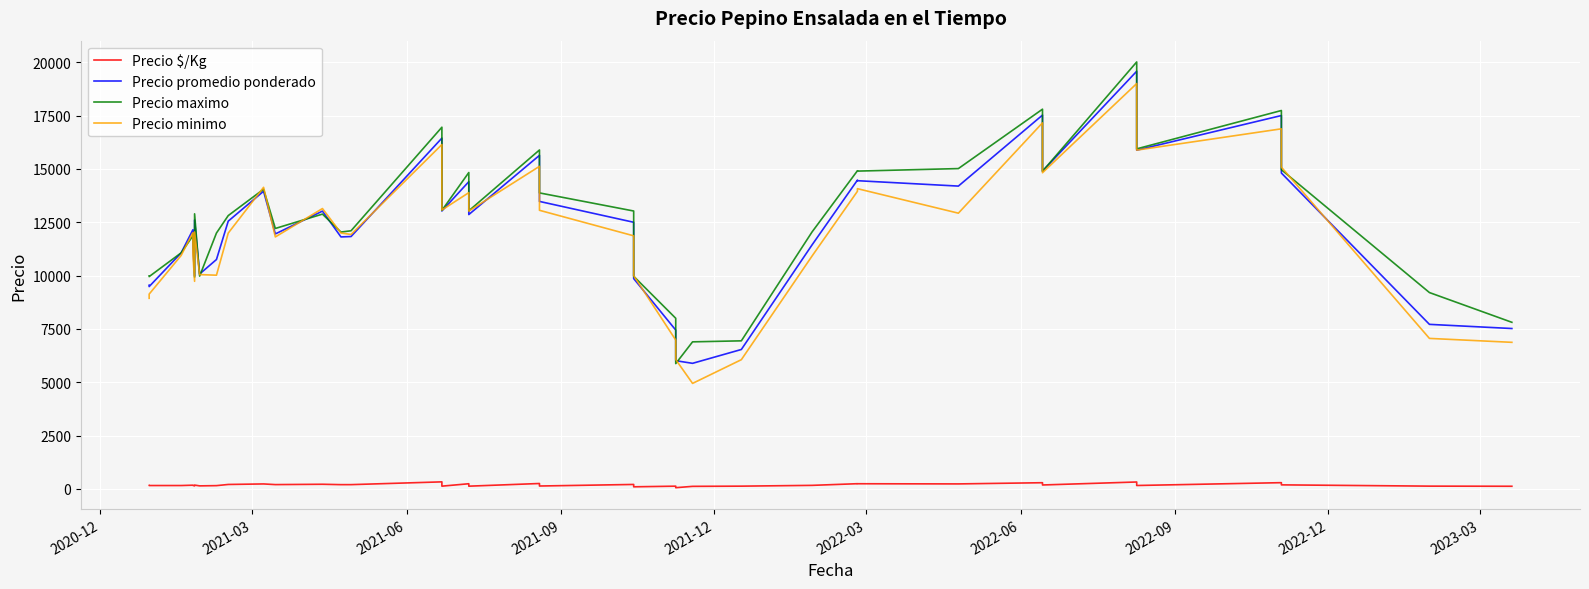

In Precio maximo, how many points are lower than both neighbors (excluding endpoints)?

11